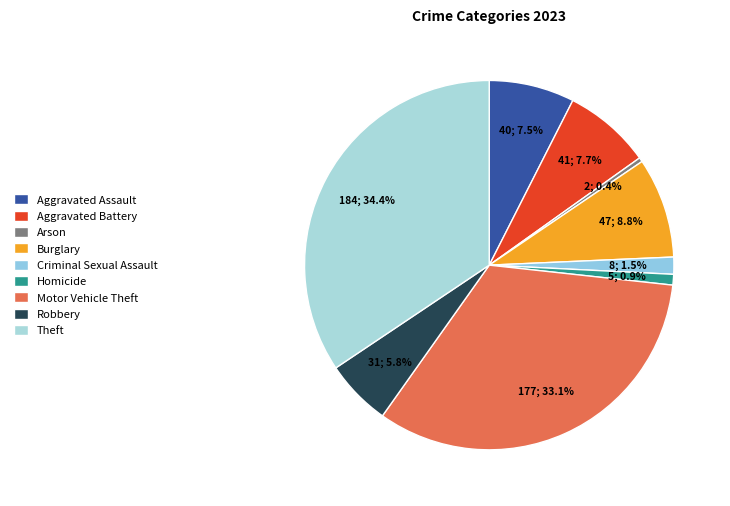

Is Aggravated Assault the majority of the pie?

No